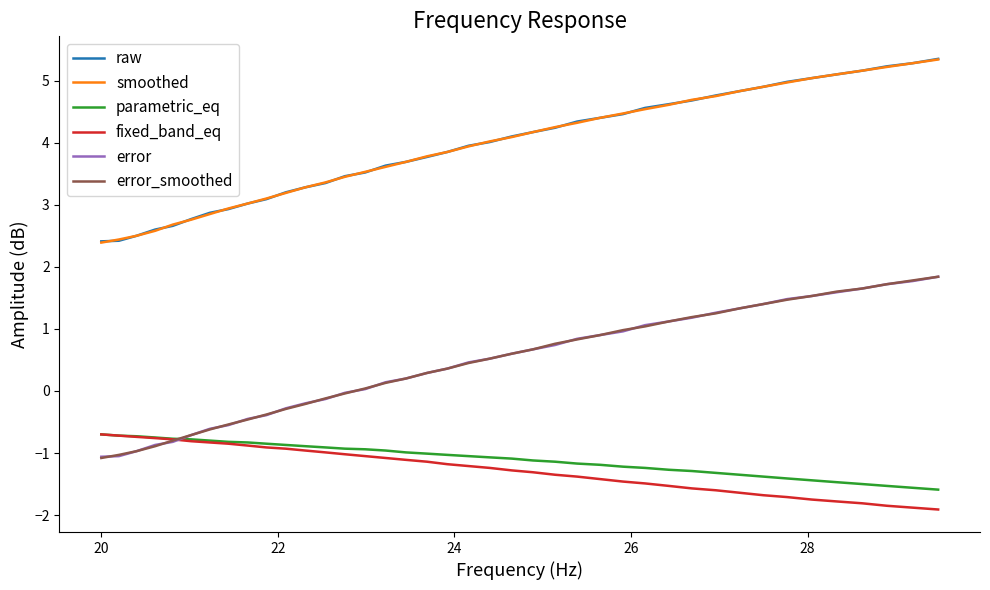

What is the average value of the fixed_band_eq series?

-1.3